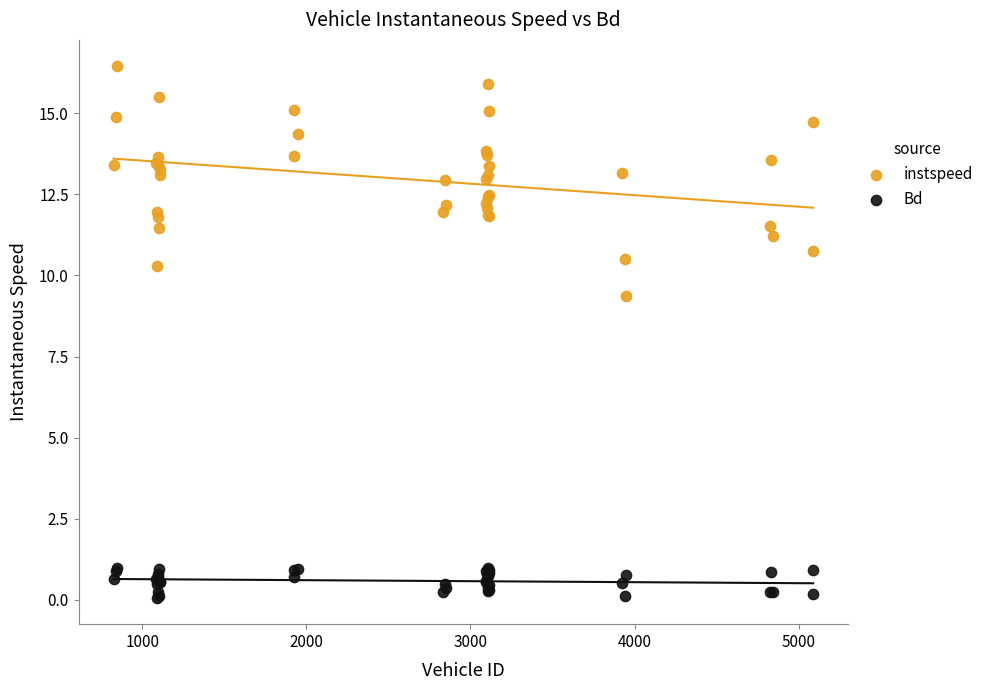

Which series reaches the minimum Y coordinate?

Bd